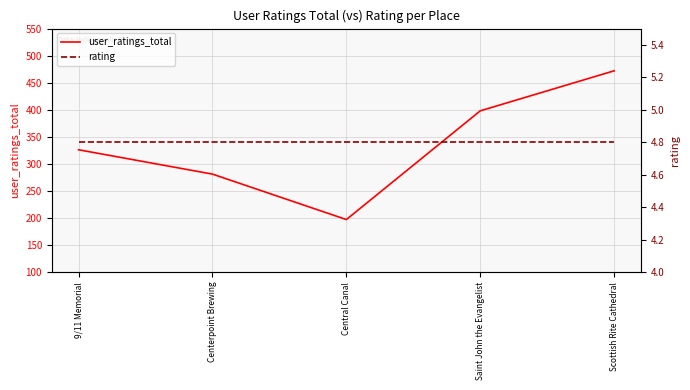

Rank the series at Scottish Rite Cathedral from lowest to highest value.

rating, user_ratings_total